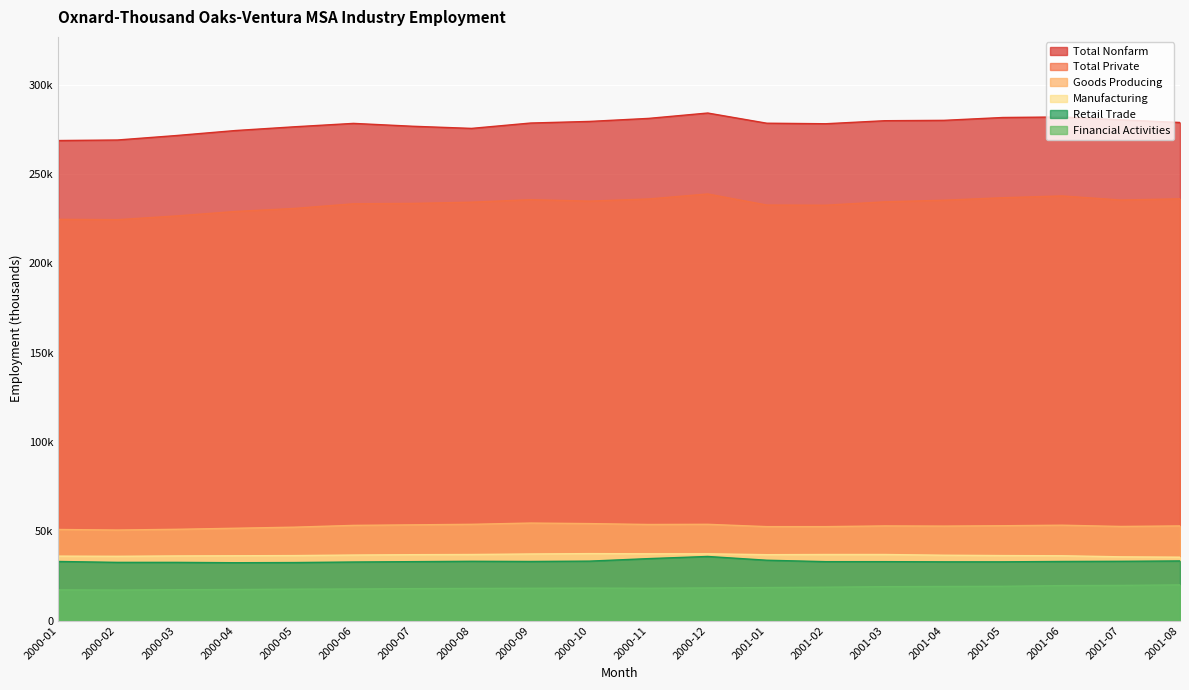

True or false: Goods Producing has more than 2 interior local peaks.

True